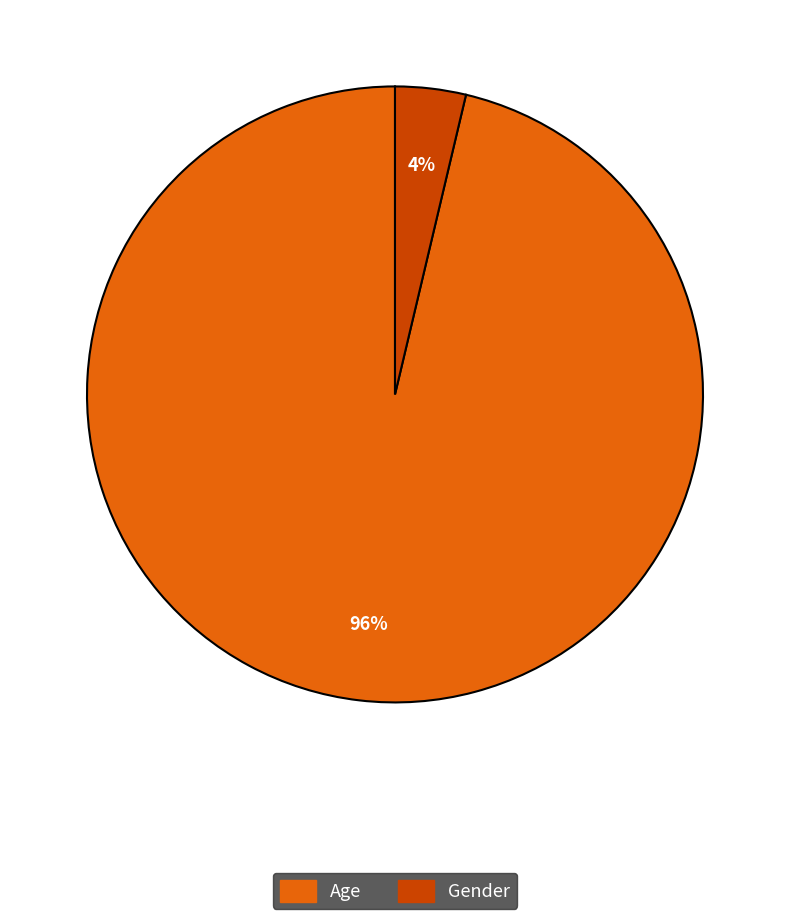

Combined, do Gender and Age account for over 50%?

Yes